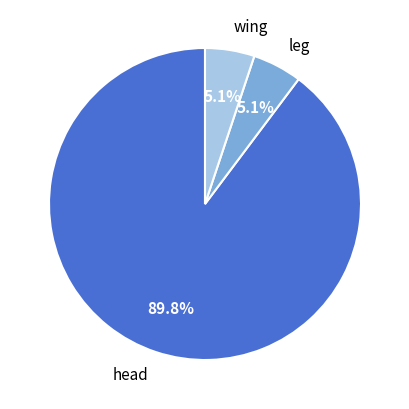

Does head account for over 50% of the chart?

Yes